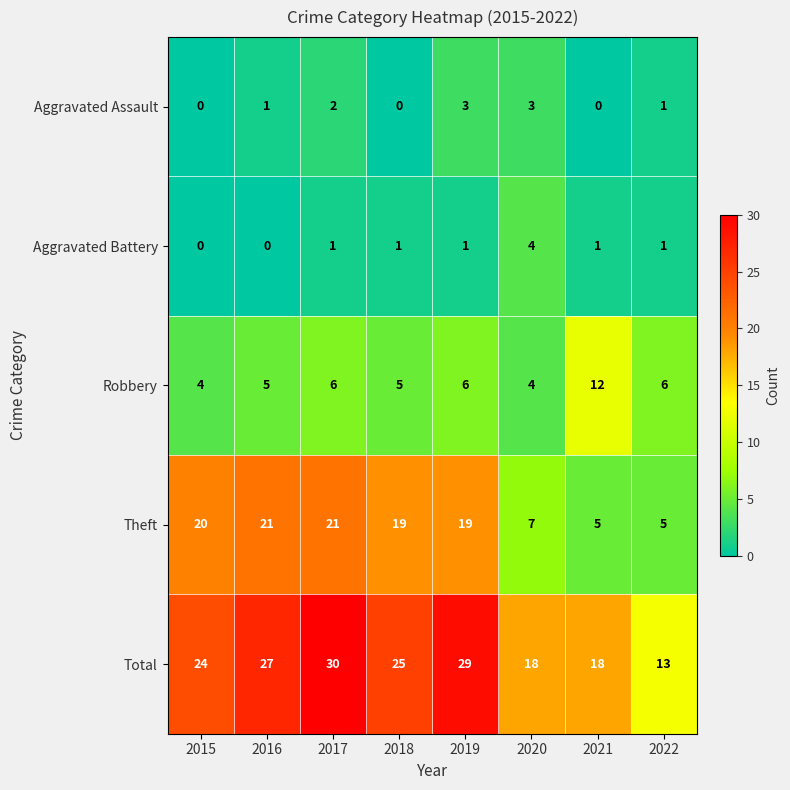

How many values in Aggravated Battery are above zero?

6